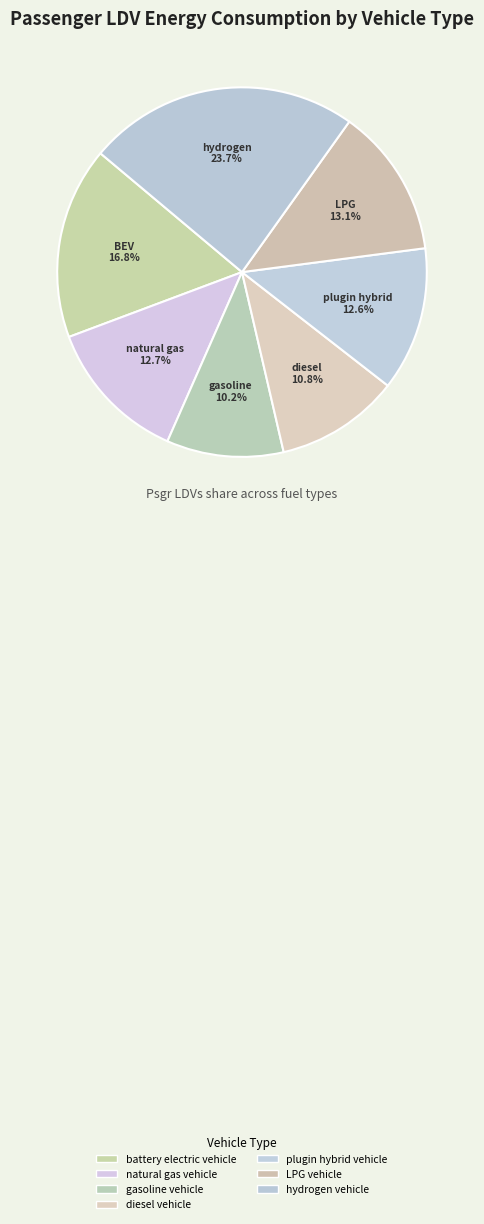

True or false: gasoline vehicle accounts for 10% of the total.

True